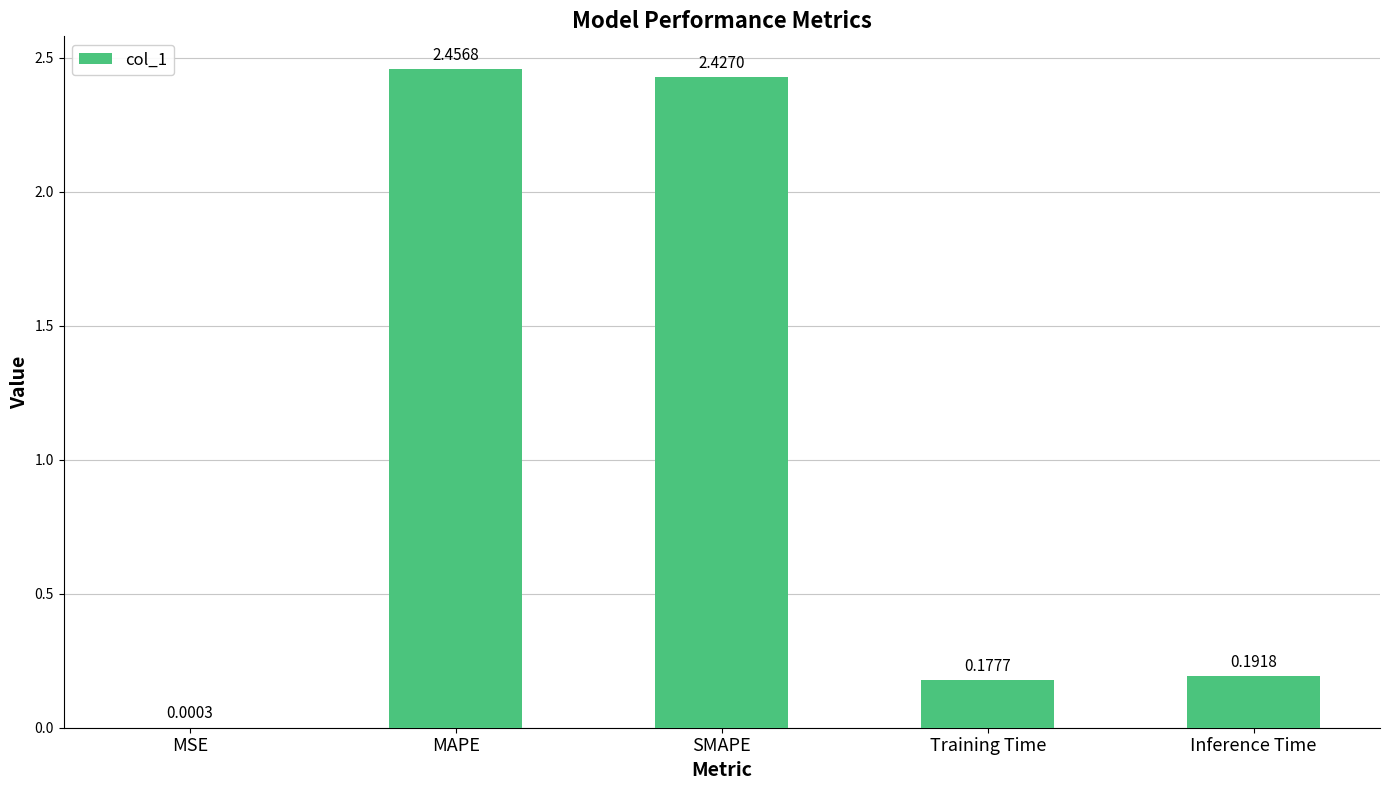

How many data points does each series have?

5